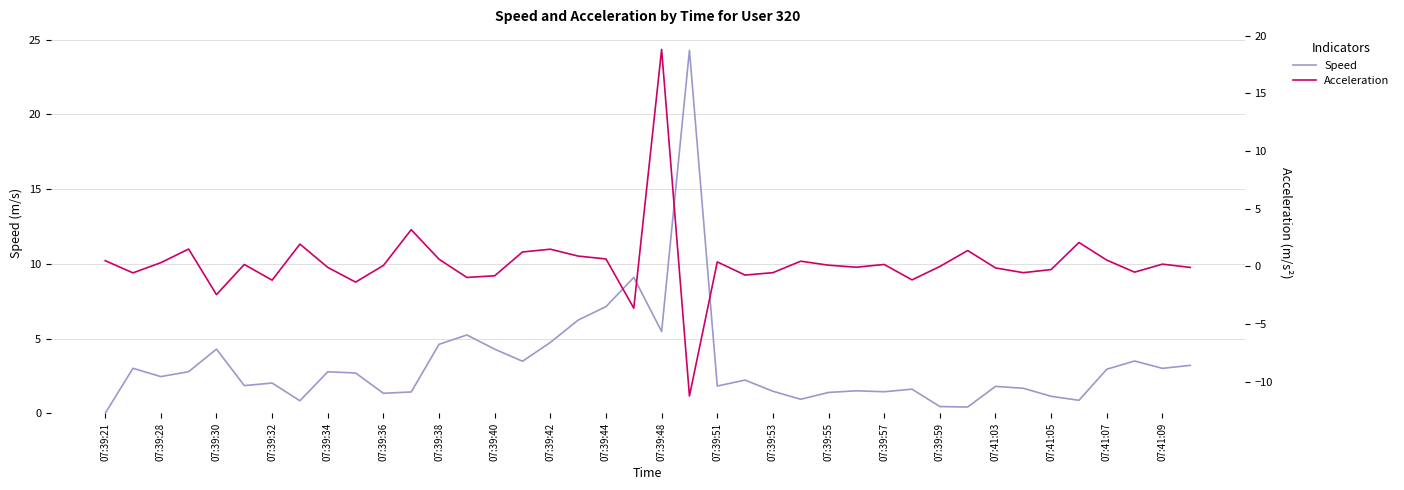

Which series ends up on top after the final intersection of acceleration and speed?

speed